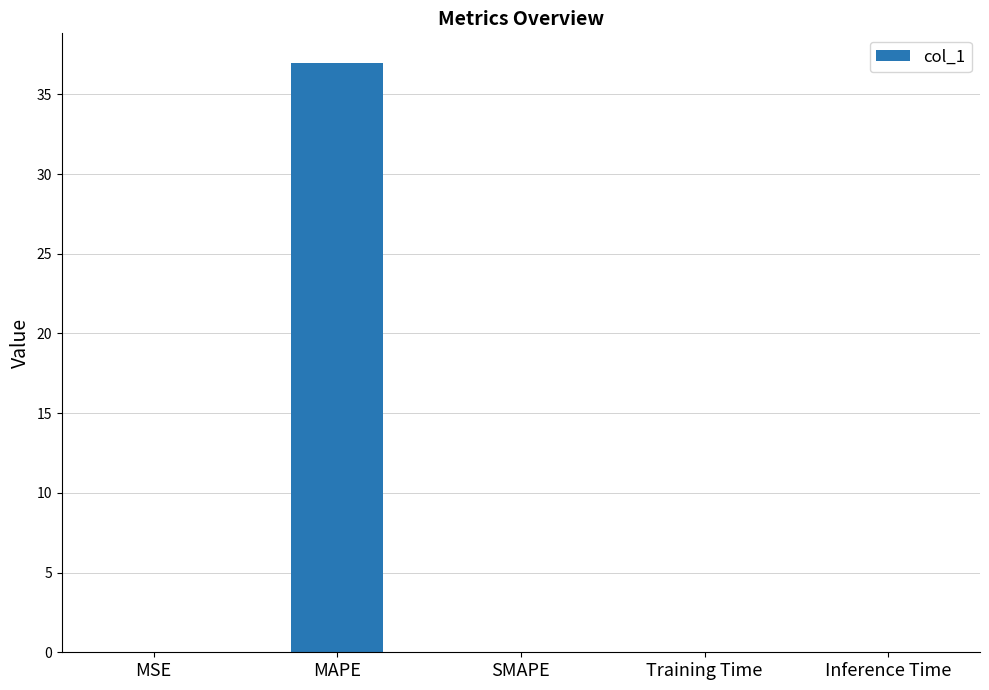

What is the change in value from MAPE to SMAPE?

-37.0